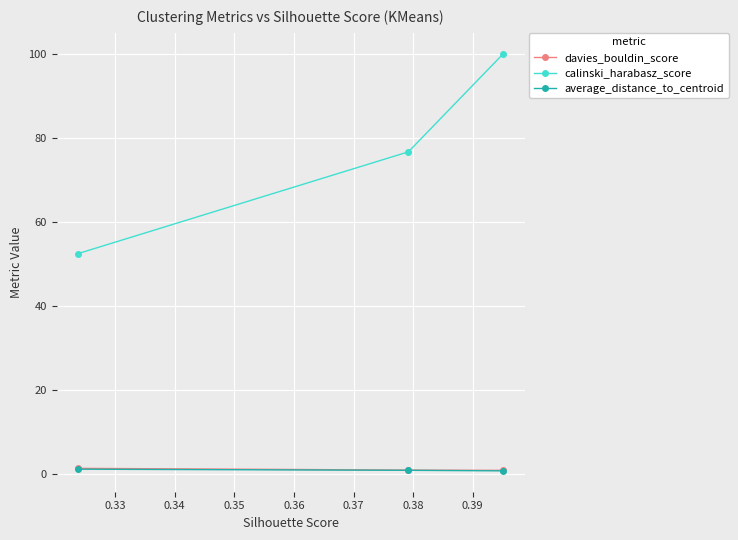

Which series has the widest spread of values?

calinski_harabasz_score